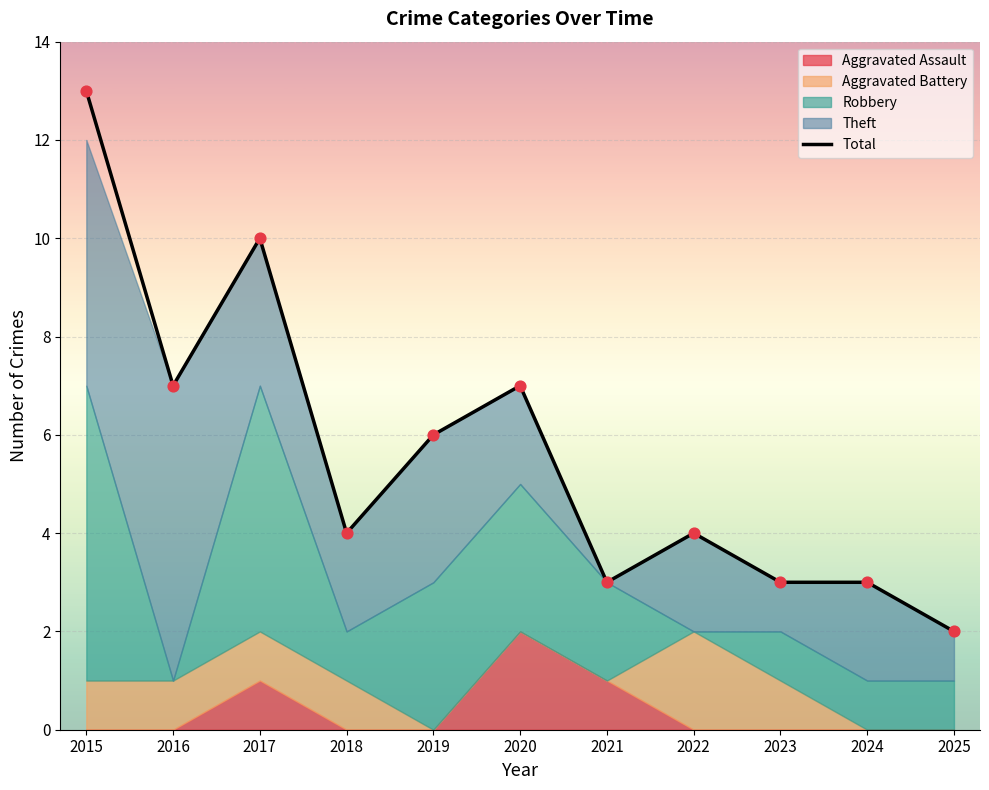

Between 2025 and 2017, which is larger?

2017